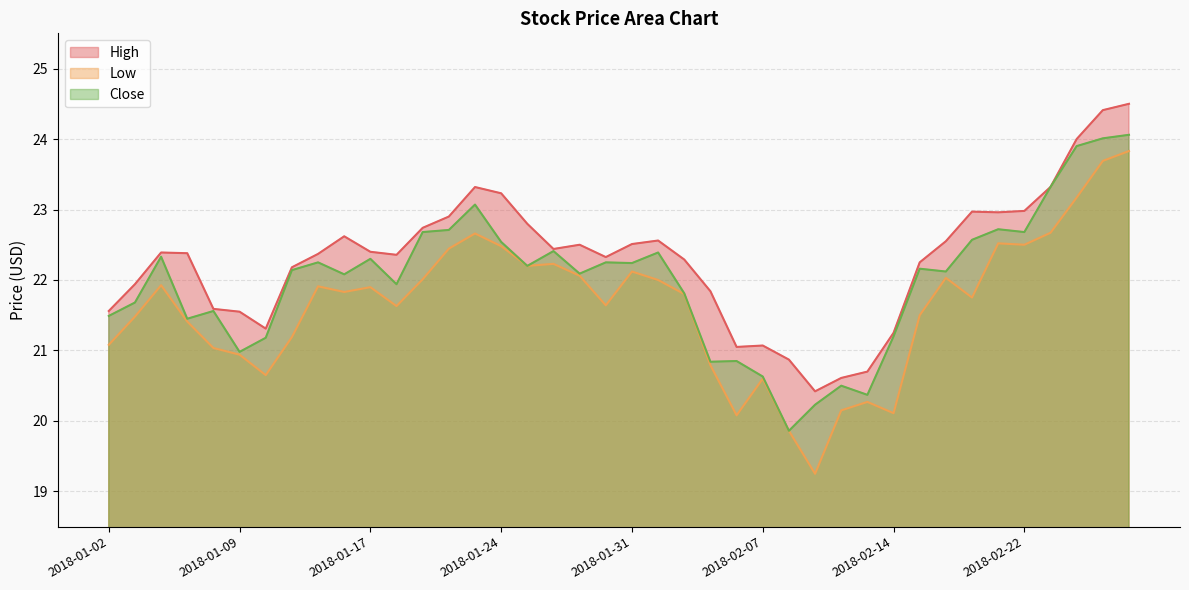

What is the difference between the Low values at 2018-02-02 and 2018-01-10?

1.1